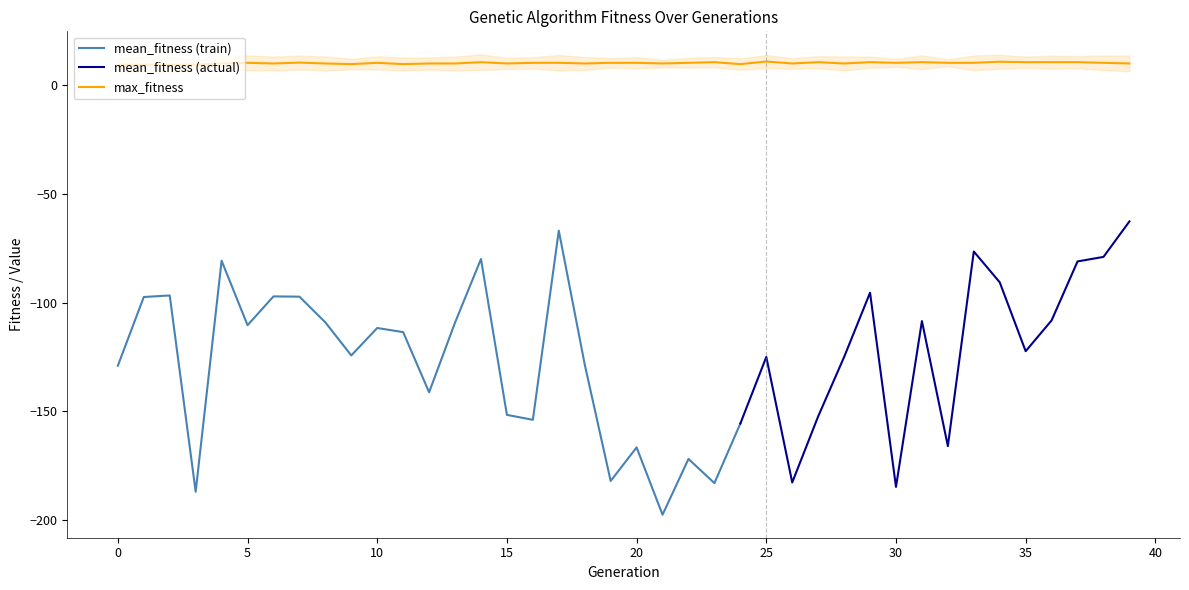

Where is the first local maximum for max_fitness?

5